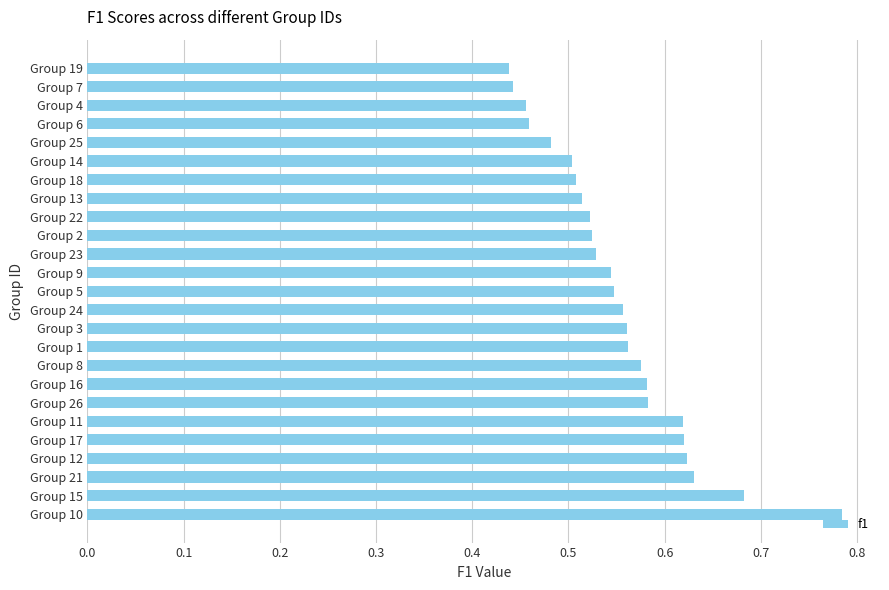

Between Group 22 and Group 26, which is larger?

Group 26